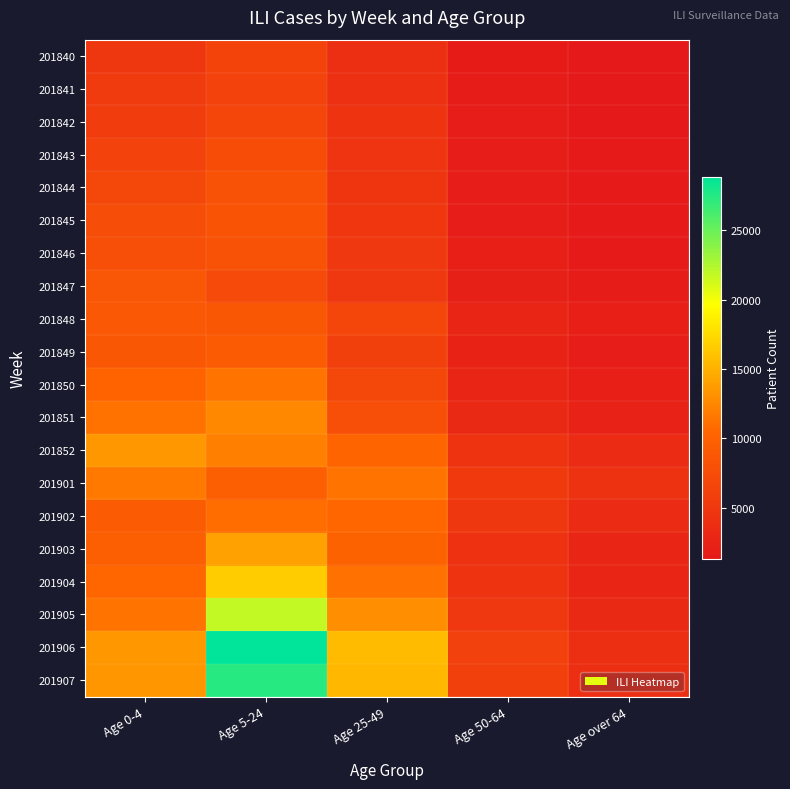

Which series has the widest spread of values?

201906